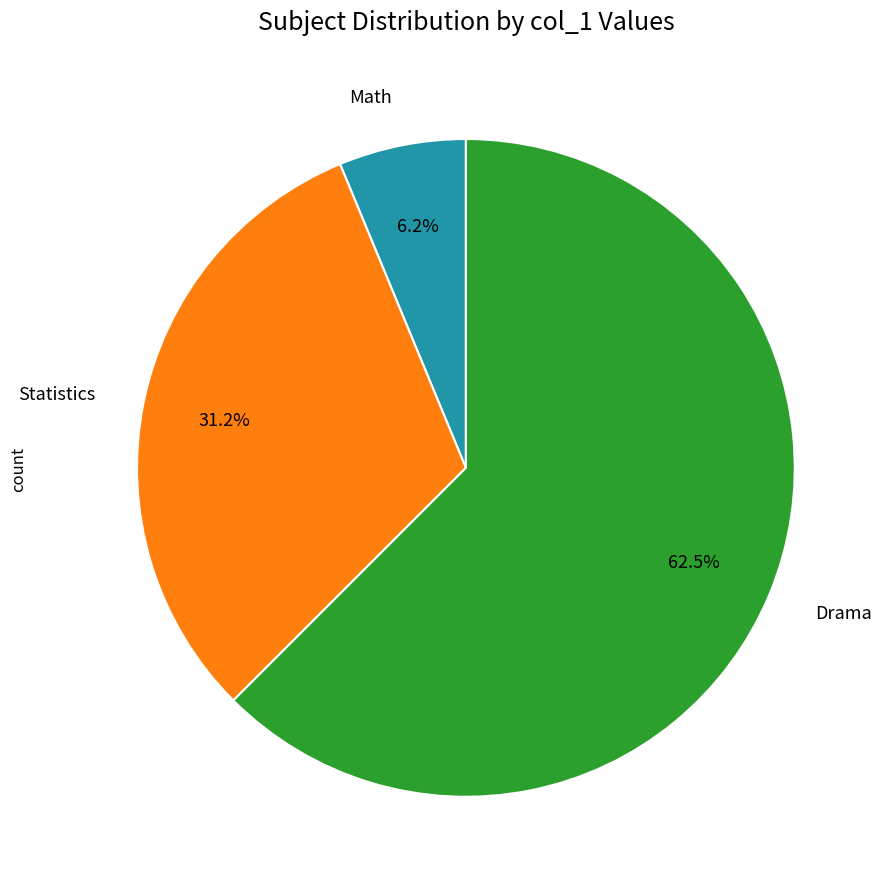

Is there any slice that represents more than half of the pie?

Yes